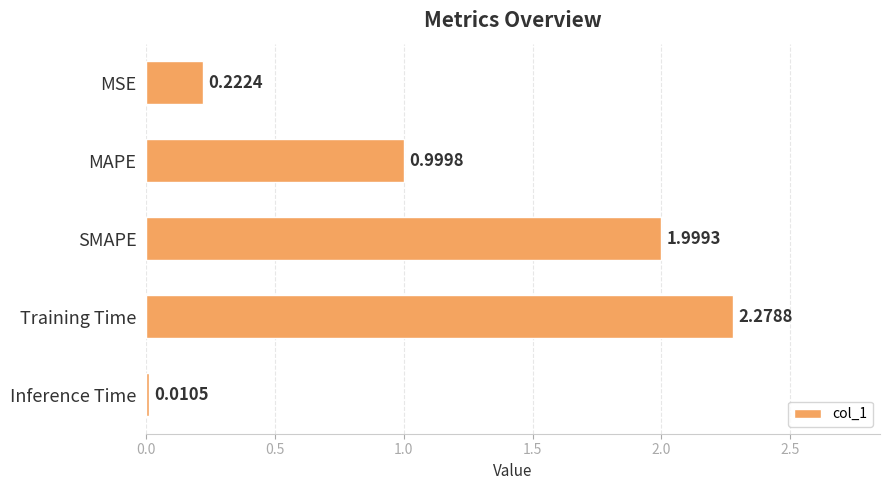

Which category has the highest value across all series?

Training Time